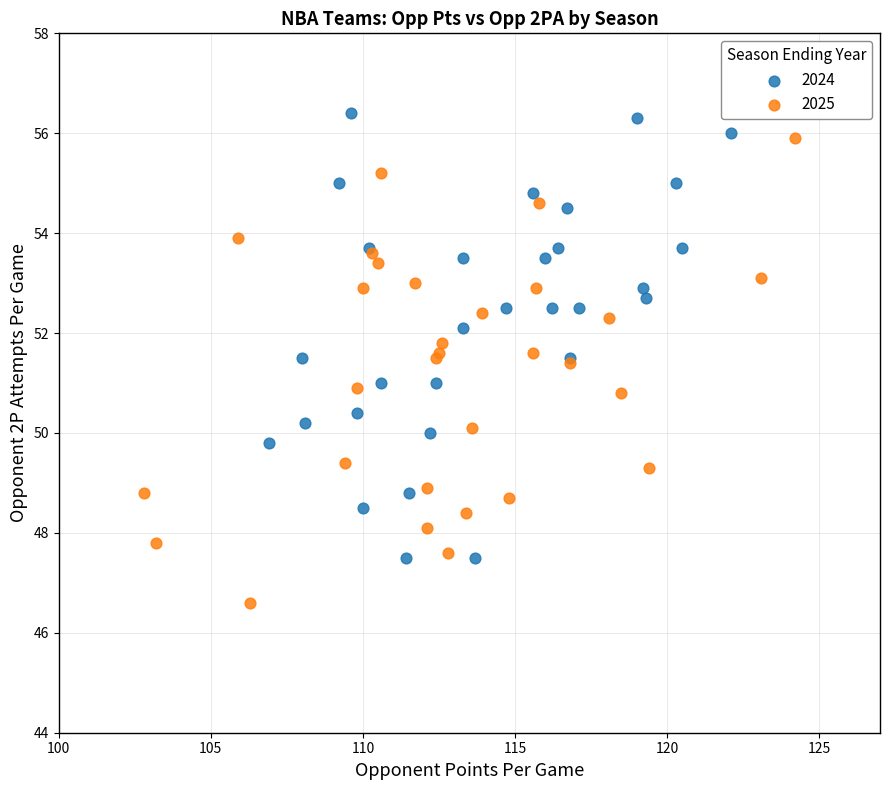

What are all the series names shown in the legend?

2024, 2025